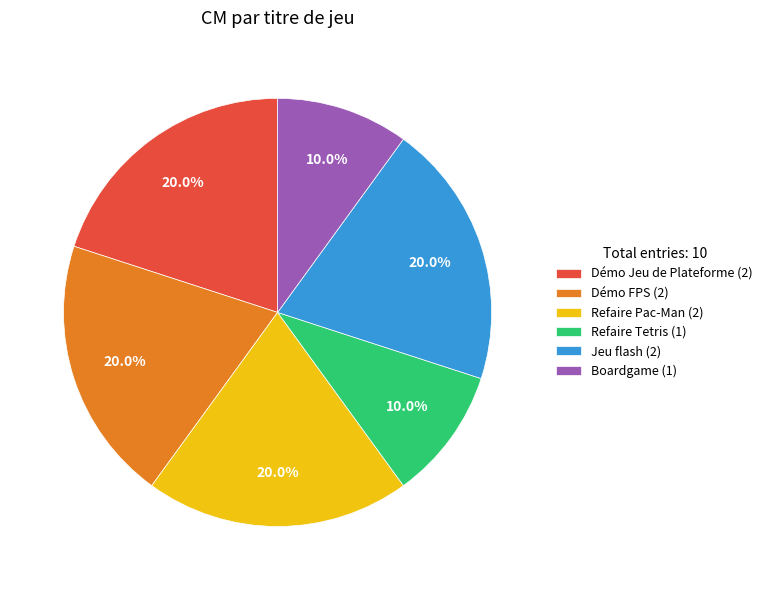

Between Refaire Tetris and Refaire Pac-Man, which is larger?

Refaire Pac-Man